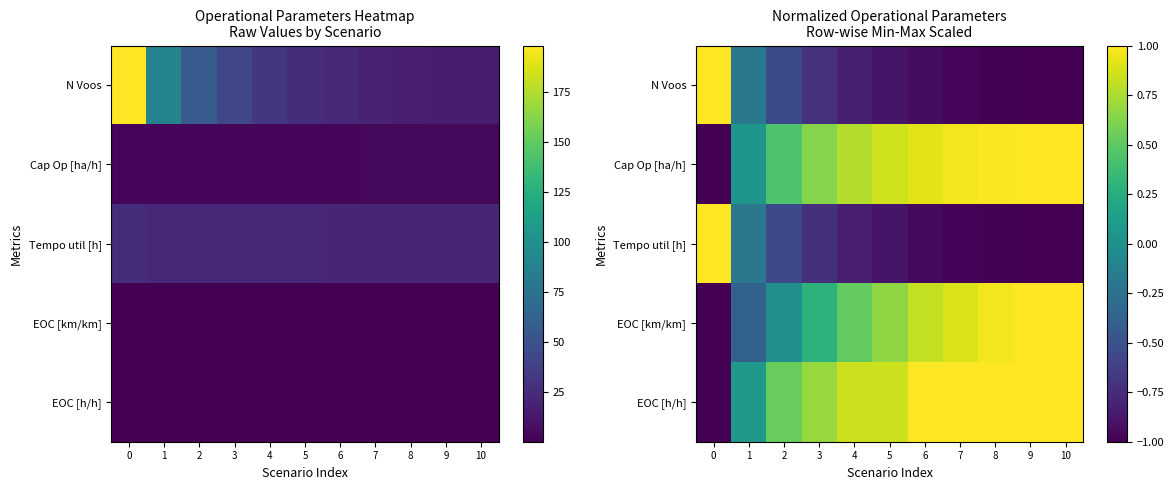

What is the total value across all series at 2?

-0.1